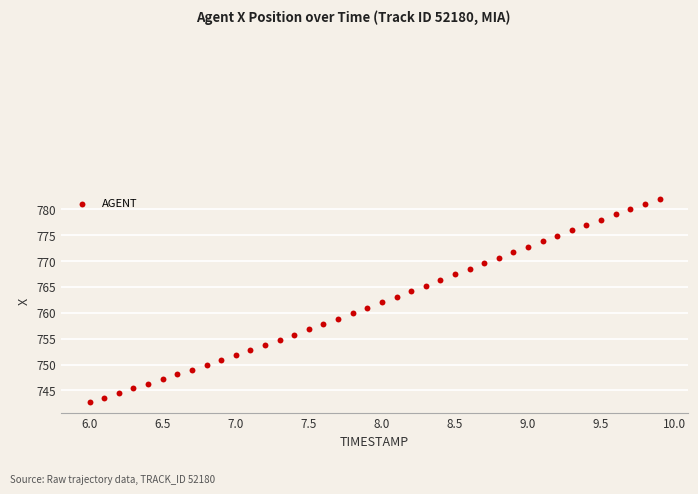

What is the range of Y values (max minus min)?

39.3